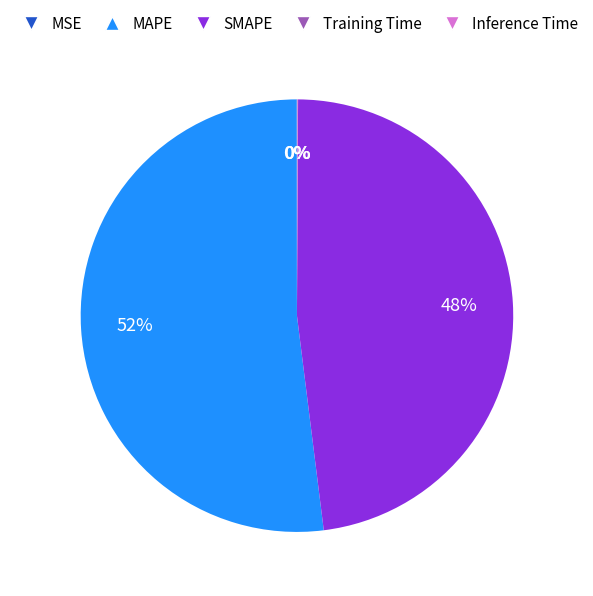

To the nearest percent, what is the difference between the largest and smallest slice percentages?

52%